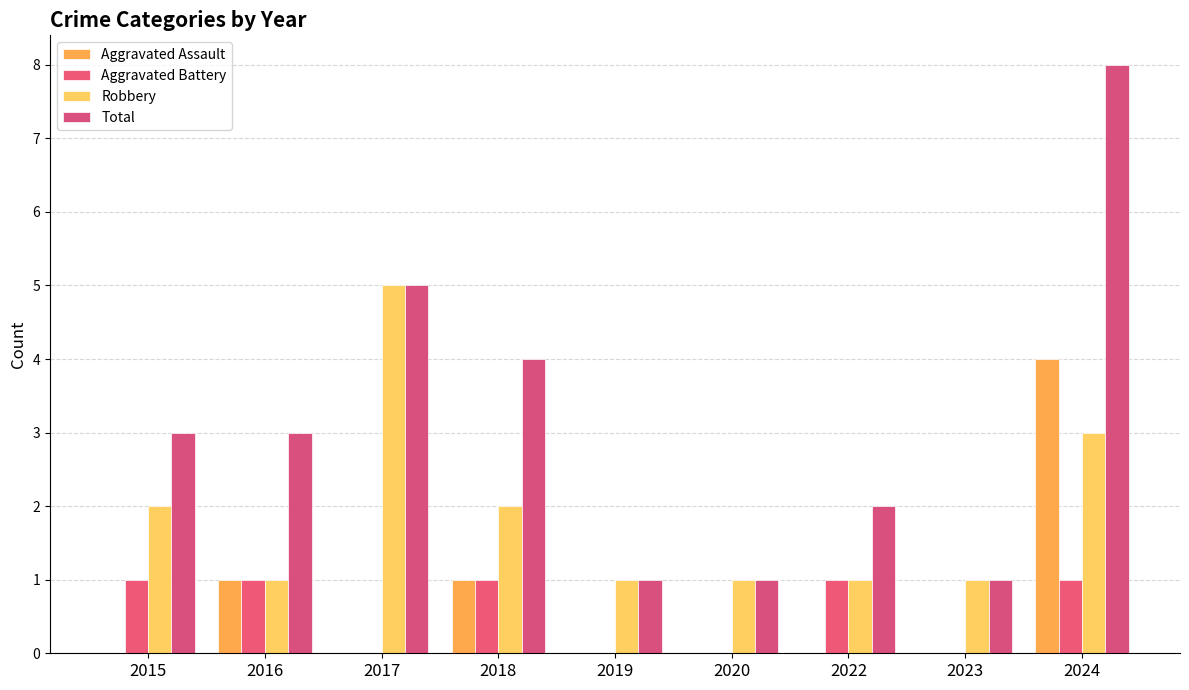

The Aggravated Assault series shows 1 at 2016. True or false?

True